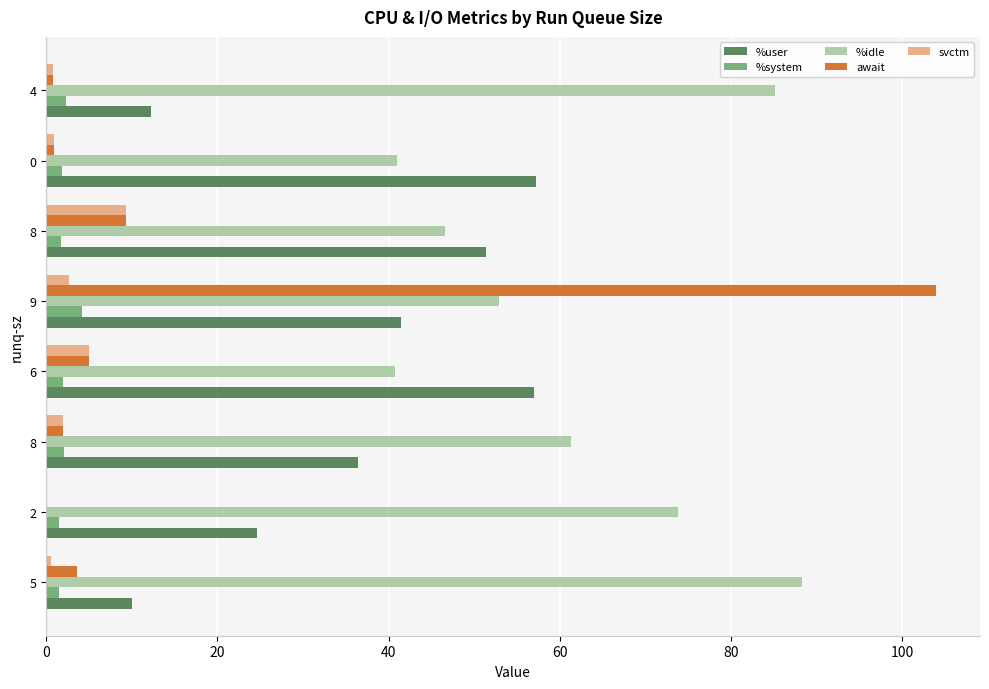

What is the difference between the second highest and minimum values in the svctm series?

5.0